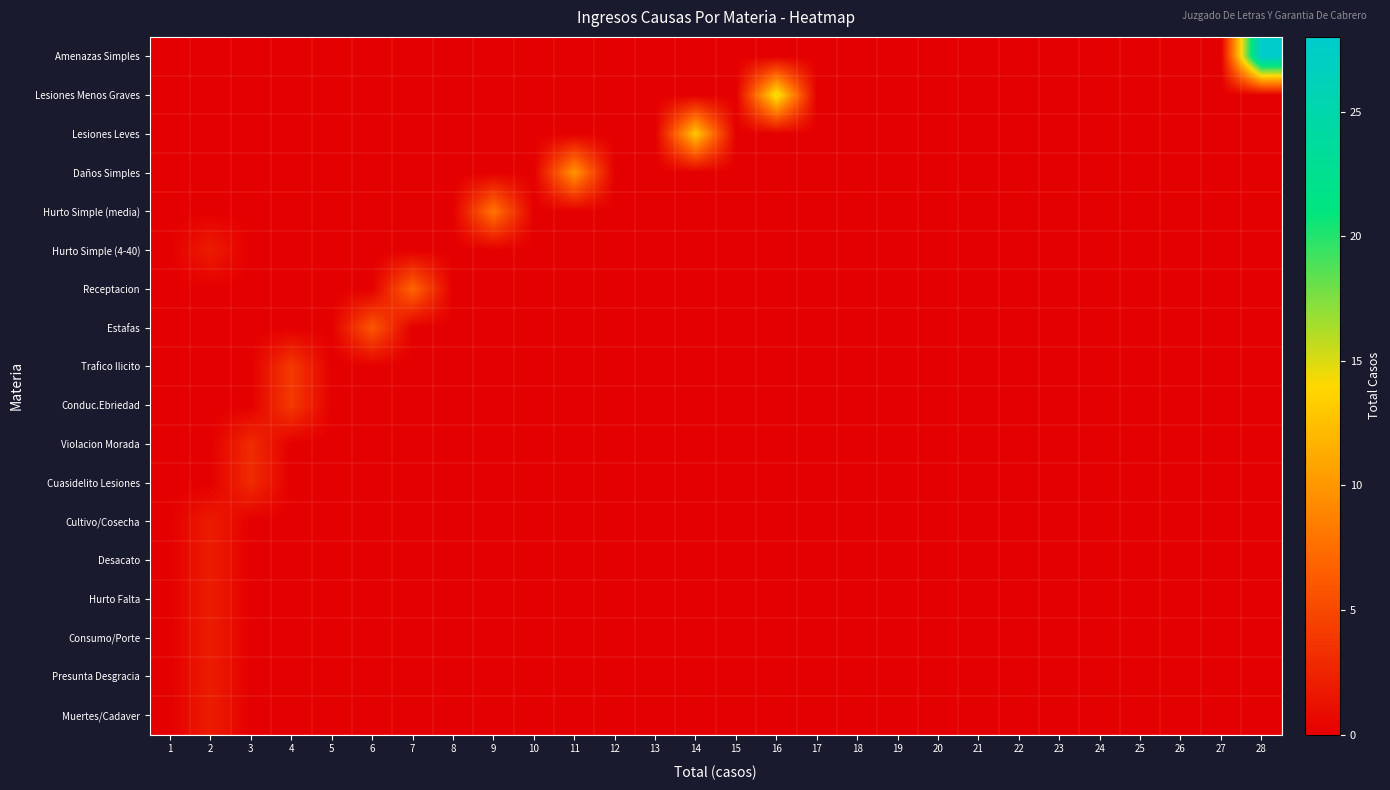

How many categories are shown in the chart?

28